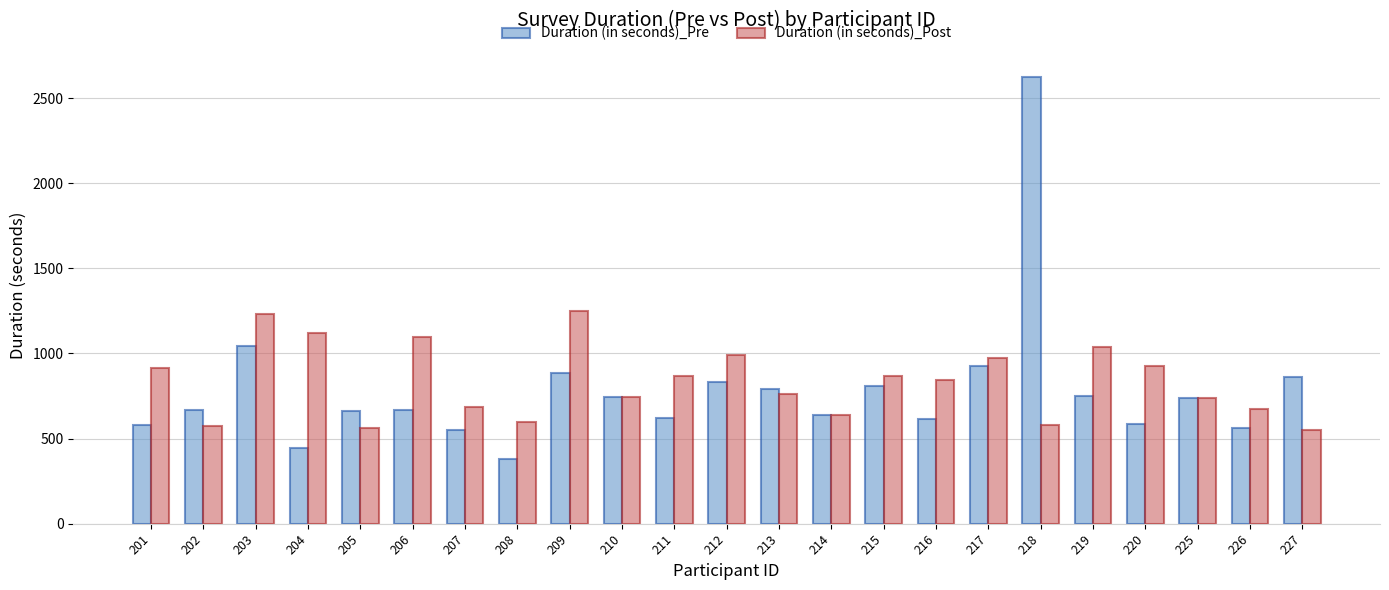

True or false: Duration (in seconds)_Post has a value of 1241 at 211.

False